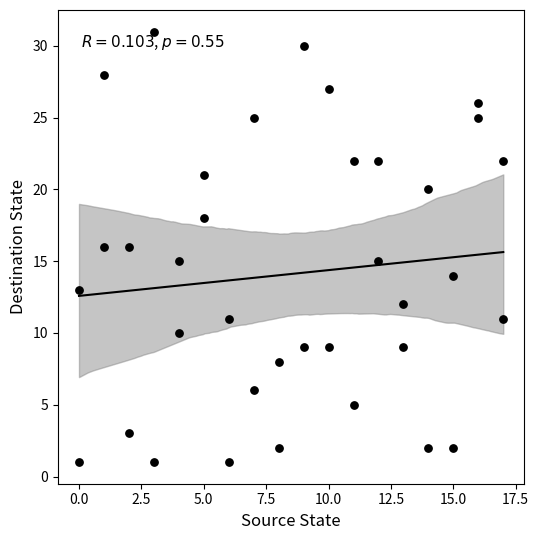

What is the range of X values (max minus min)?

17